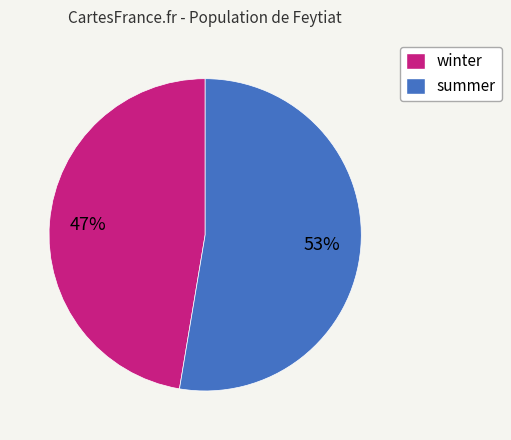

To the nearest percent, what is the average slice percentage?

50%